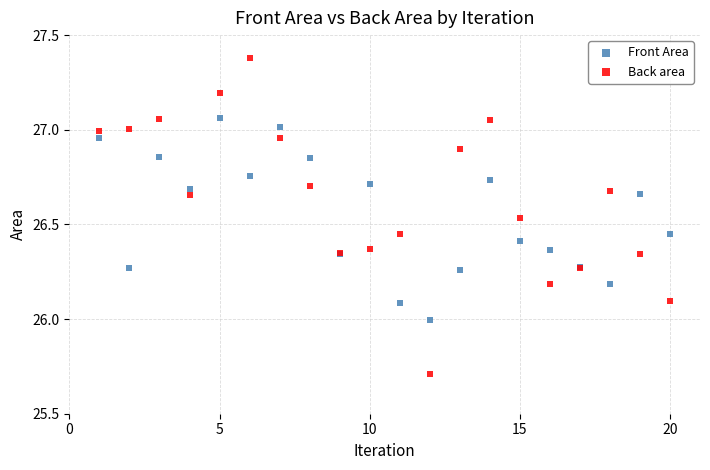

Which series contains the lowest Y value?

Back area